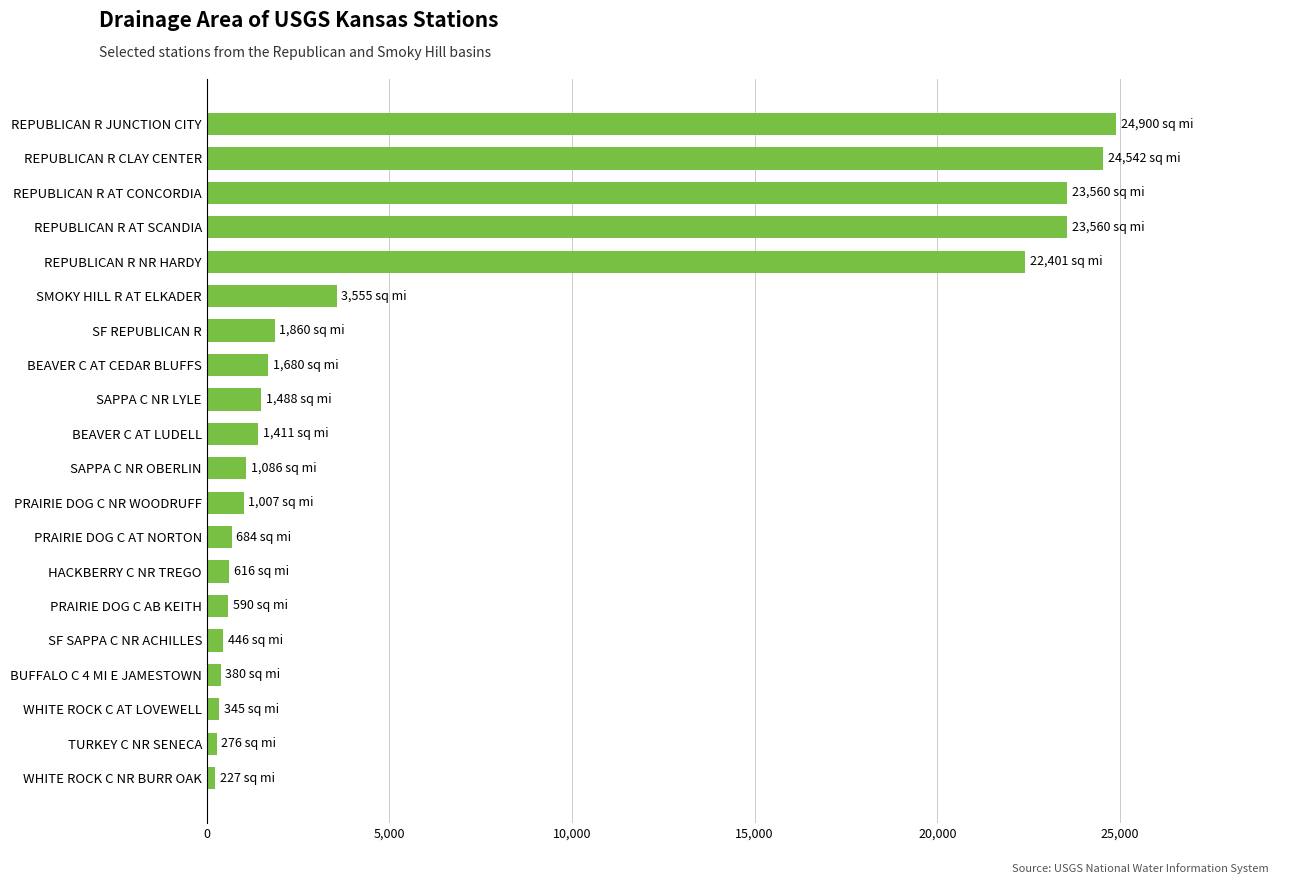

Is it true that the value at SMOKY HILL R AT ELKADER is 3555?

True